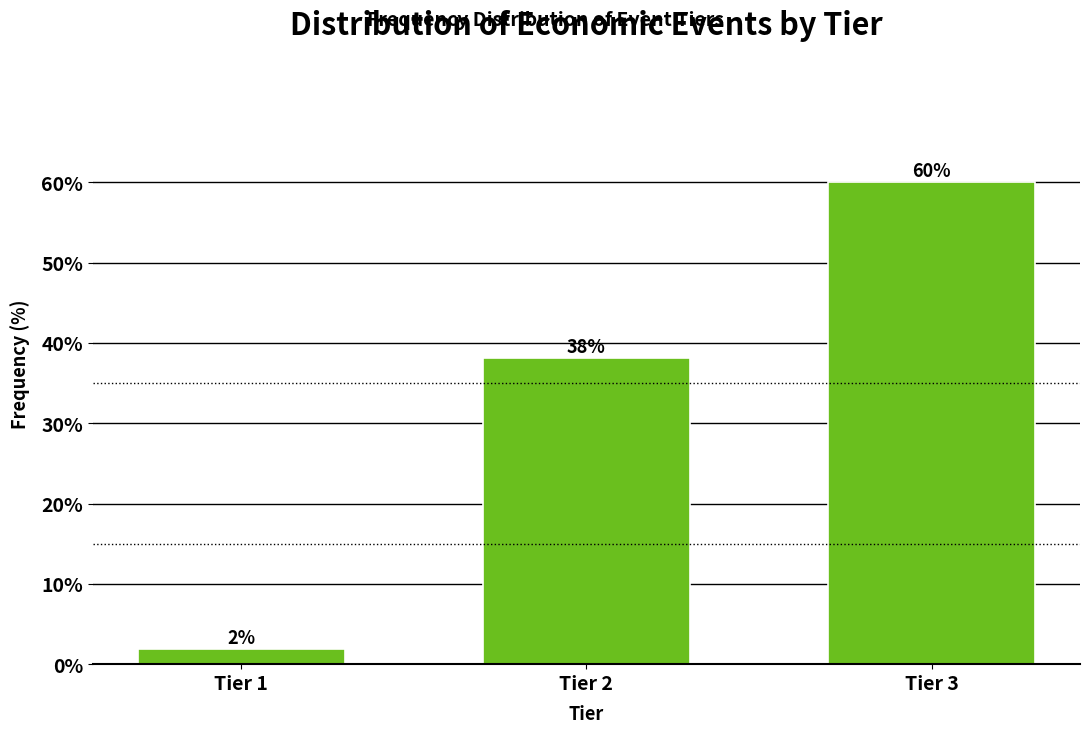

Where is the data nearest to the value 30?

Tier 2